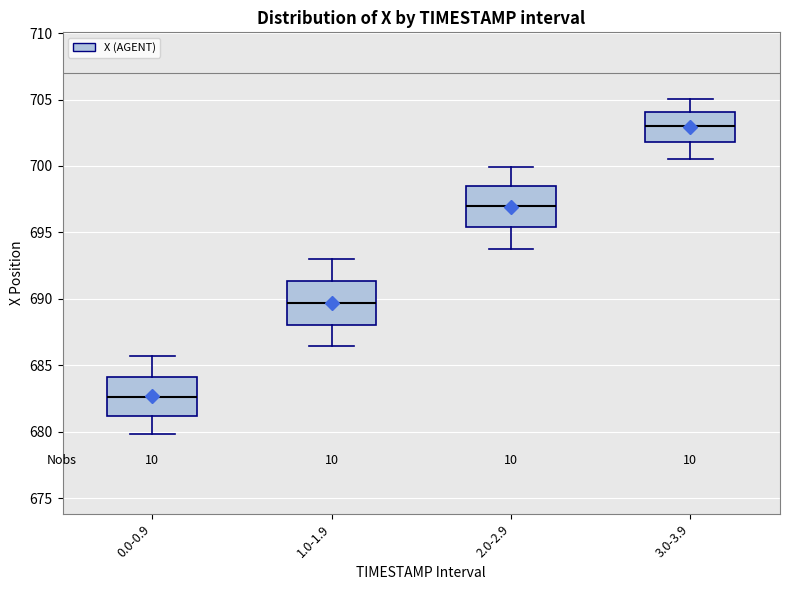

Reading left to right, read every box against the y-axis: the position of its median line, the range the box covers, and the ends of its whiskers. The values are not printed on the chart, so give them approximately, as read against the axis.

0.0-0.9: median 682.5, box 681.0 to 684.0, whiskers 680.0 to 685.5
1.0-1.9: median 689.5, box 688.0 to 691.5, whiskers 686.5 to 693.0
2.0-2.9: median 697.0, box 695.5 to 698.5, whiskers 694.0 to 700.0
3.0-3.9: median 703.0, box 702.0 to 704.0, whiskers 700.5 to 705.0